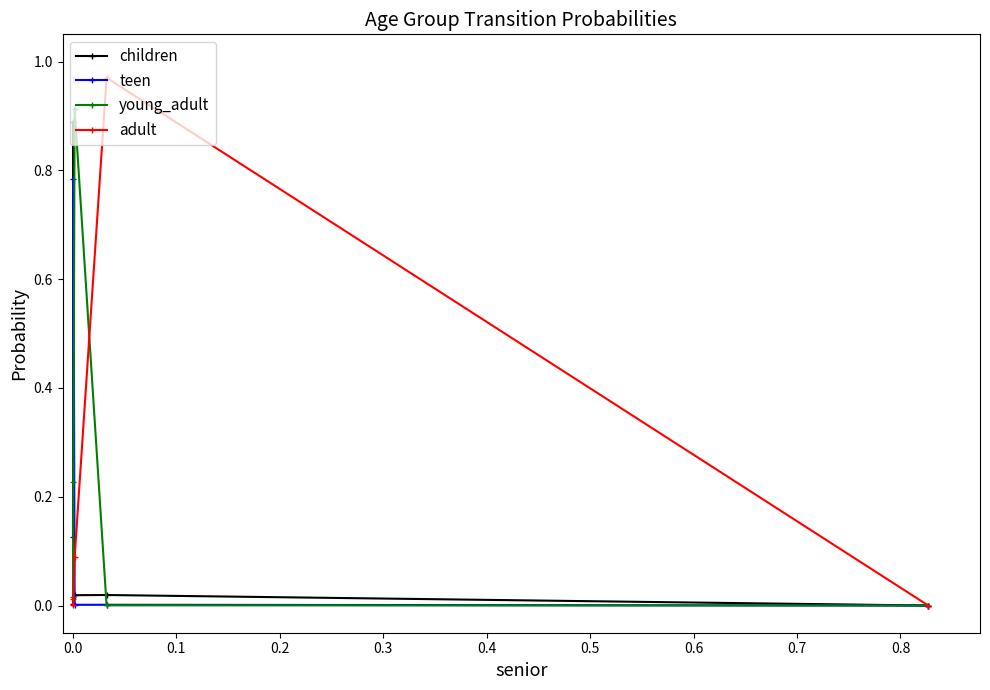

Which series has the largest total across all categories?

young_adult